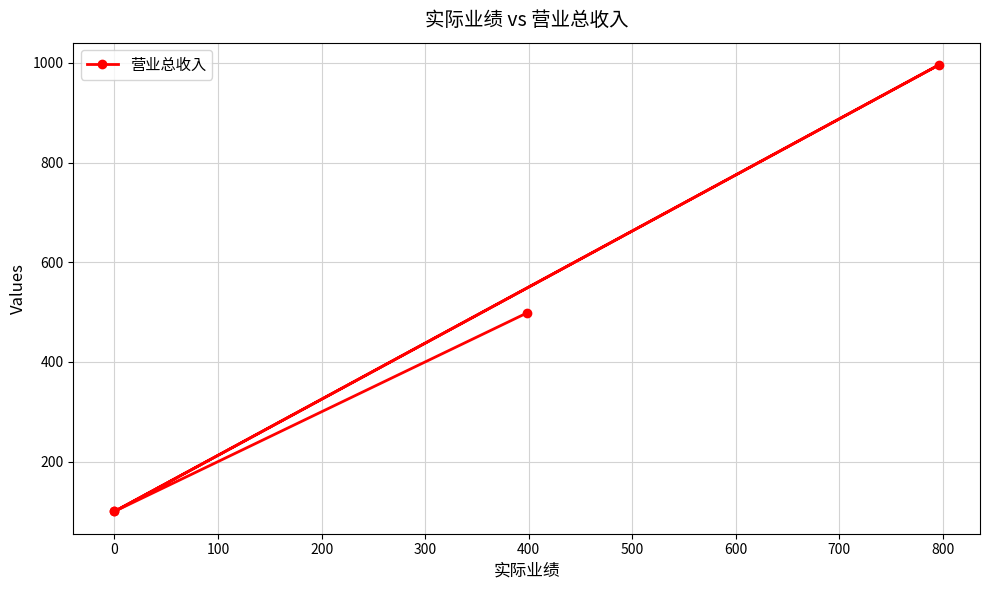

What is the value of the 3rd point from the left?

996